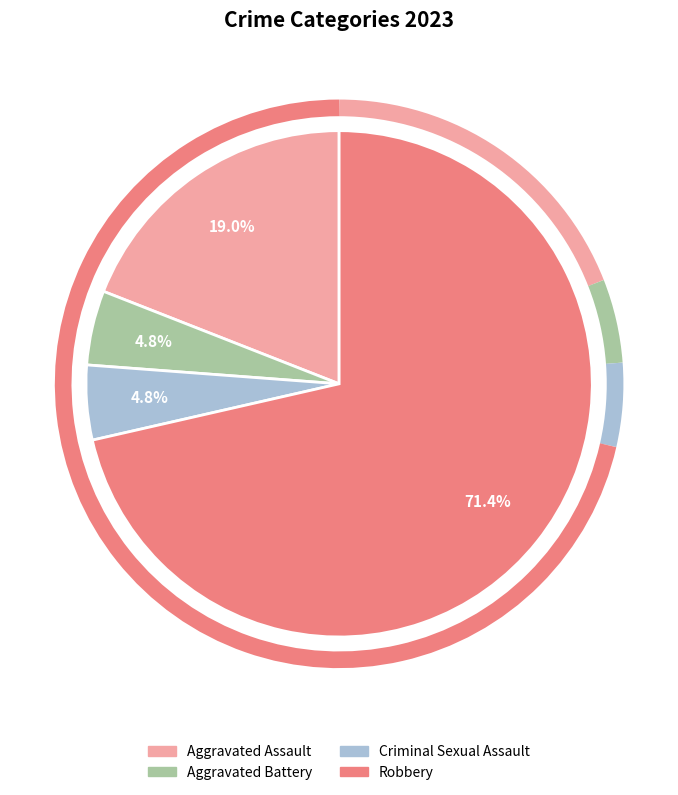

Which category has the biggest portion of the pie?

Robbery